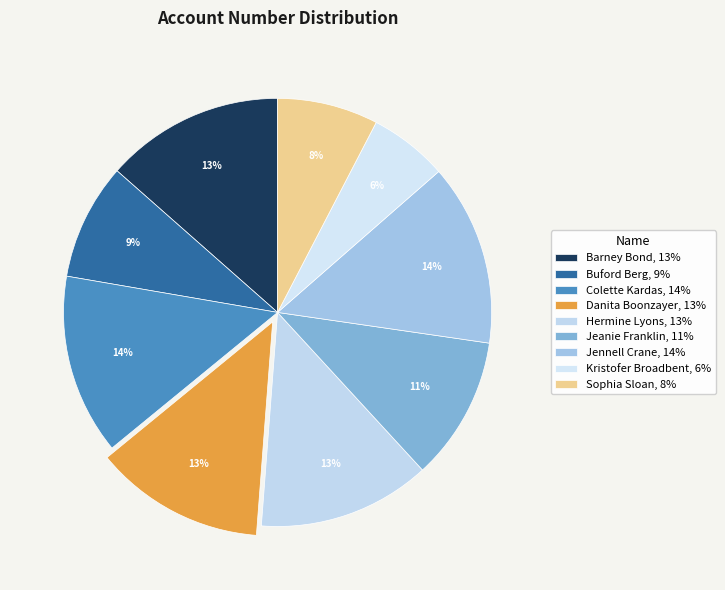

The Danita Boonzayer slice represents 13% of the pie. True or false?

True